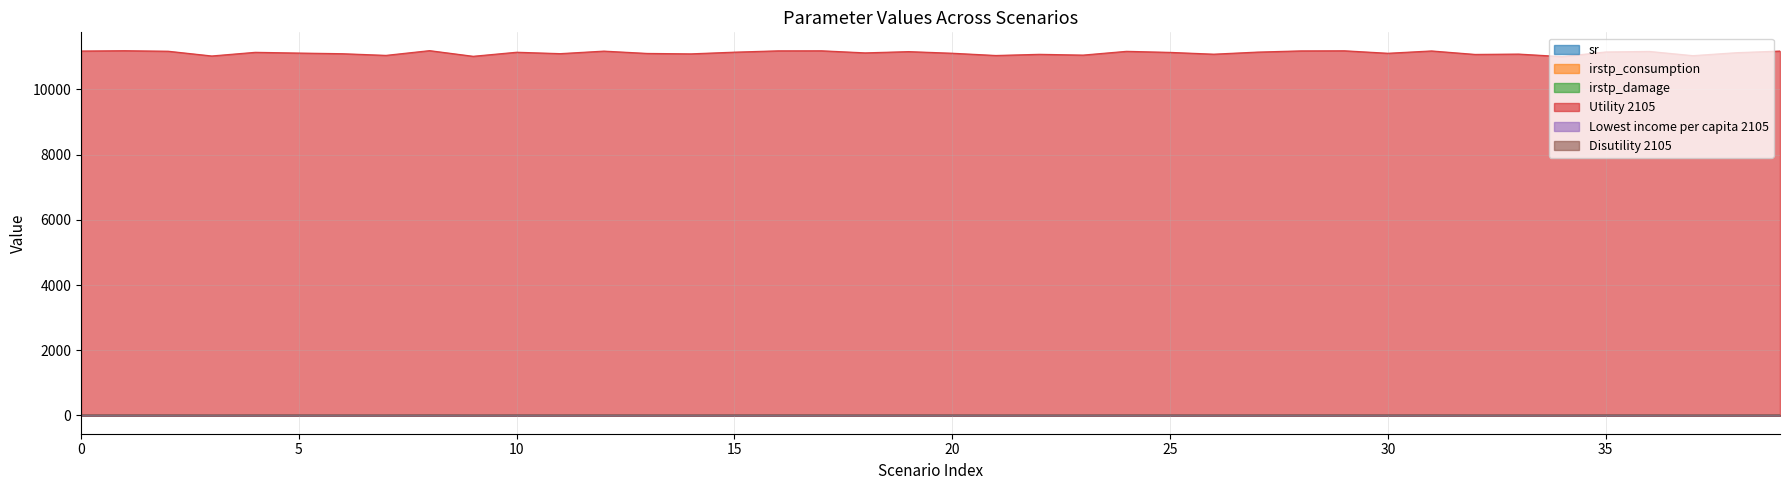

At how many categories does at least one series exceed 1165?

40